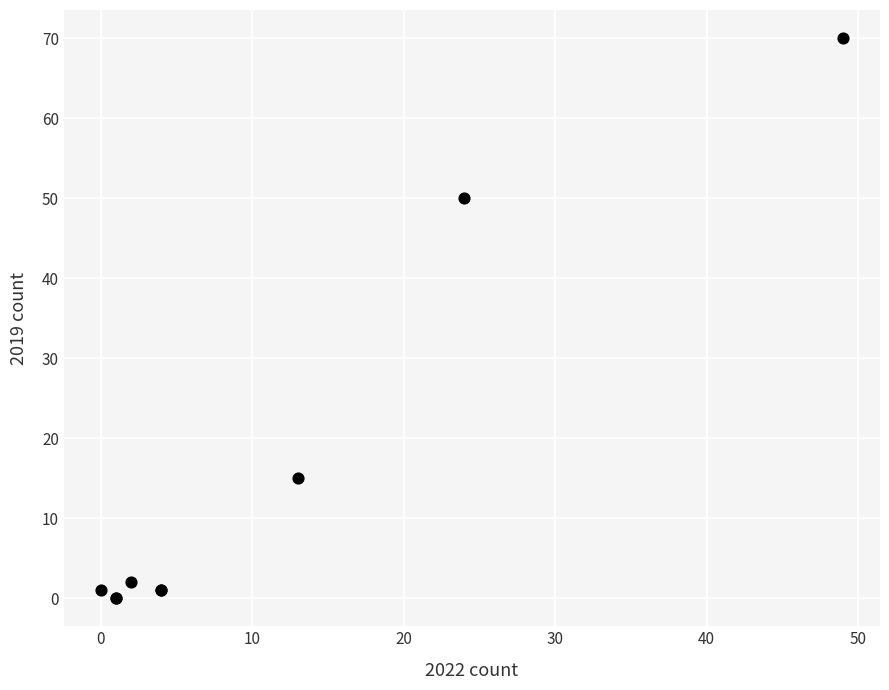

What Y value in the scatter plot is closest to 35?

50